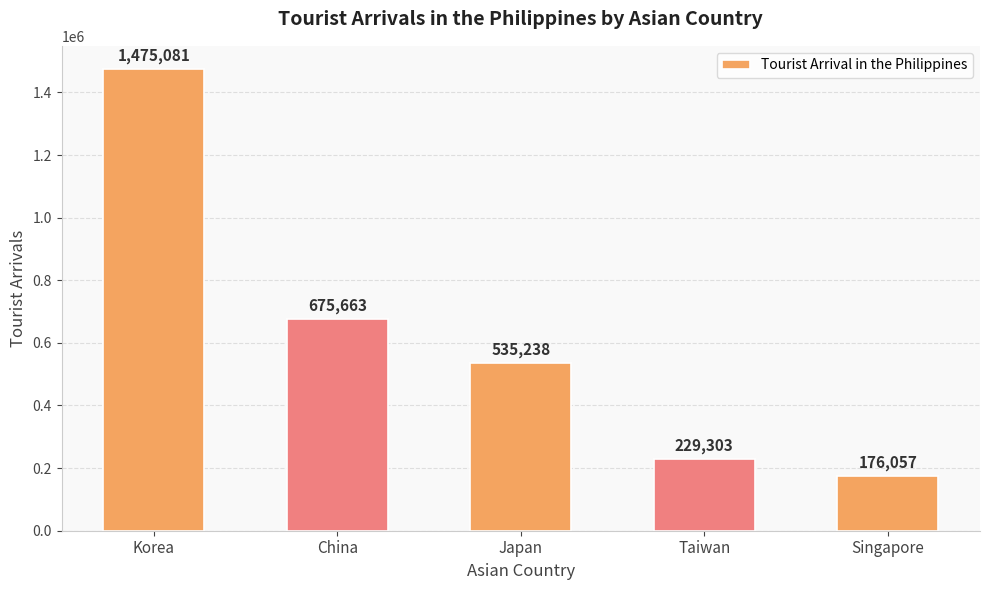

Are the bars grouped side by side (vs. stacked)?

No